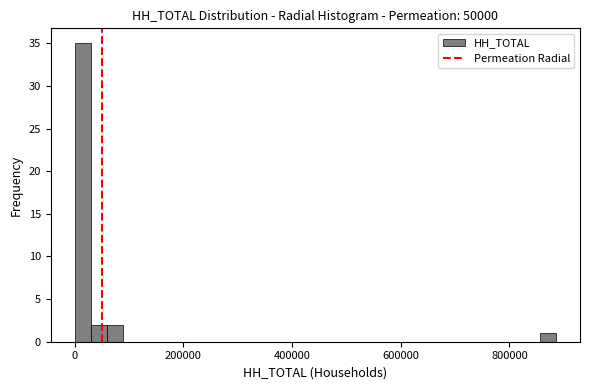

Read against the x-axis, roughly where is the centre of the tallest bar?

20000